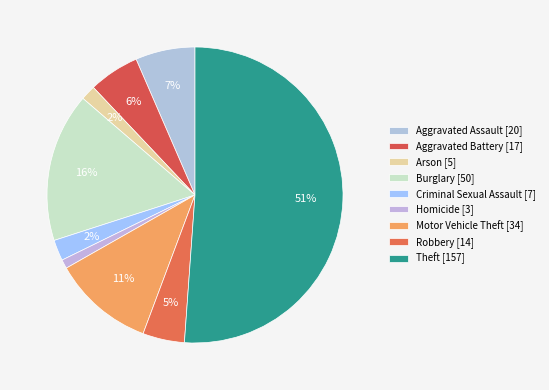

How many slices are in this pie chart?

9